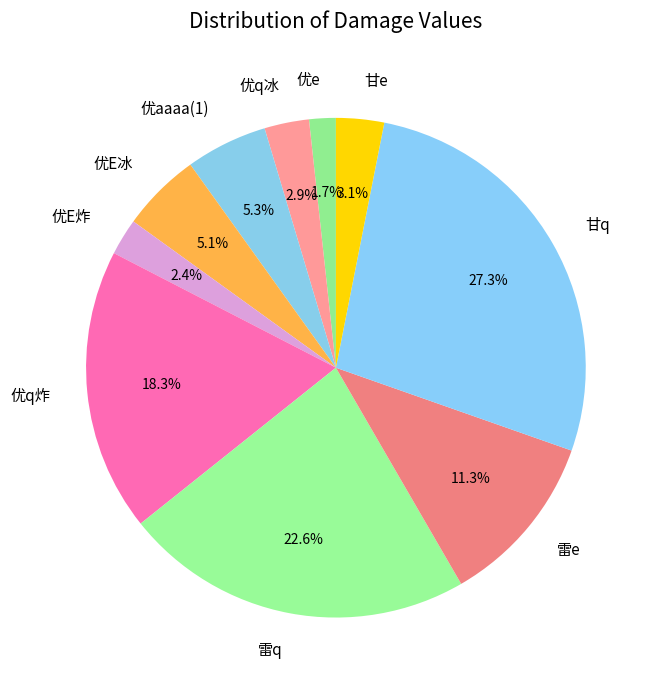

Which slice is the largest?

甘q